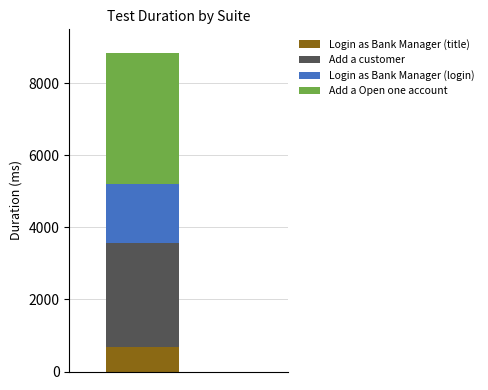

What is the lowest value of the Login as Bank Manager (title) series?

675